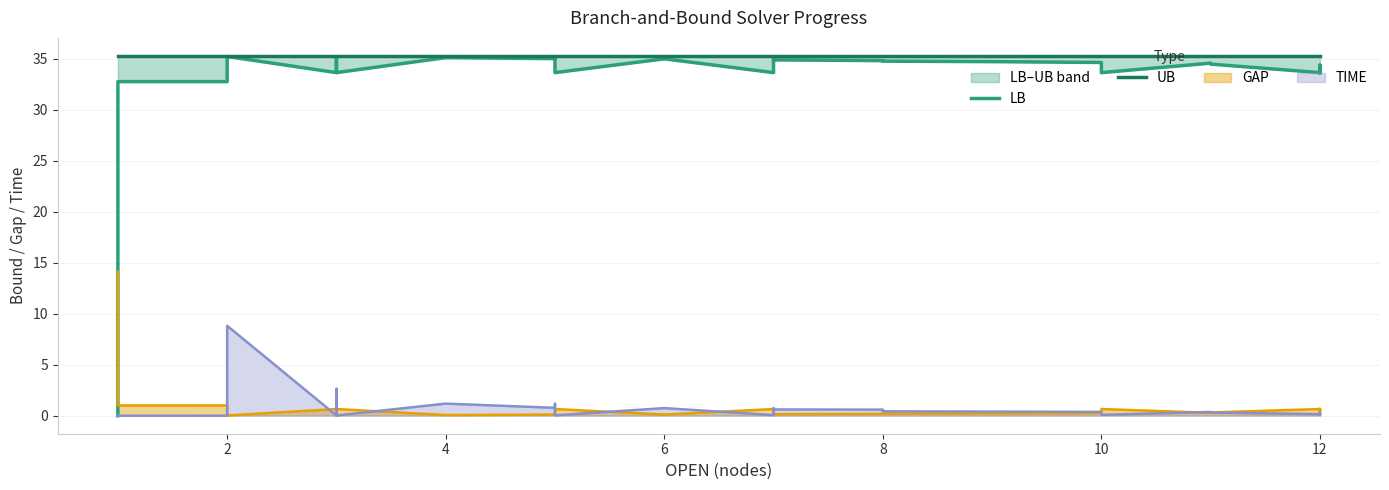

Which series has the largest total across all categories?

UB